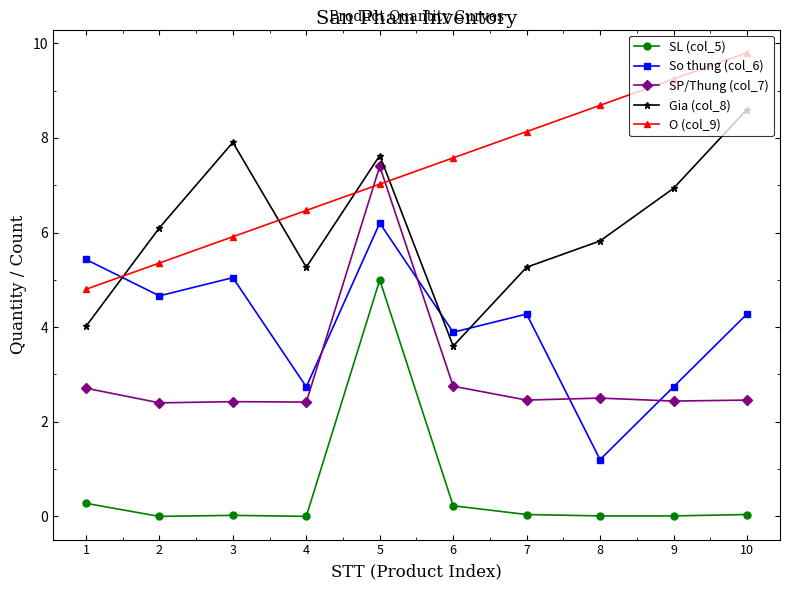

Rank the series at 5 from highest to lowest value.

Gia (col_8), SP/Thung (col_7), O (col_9), So thung (col_6), SL (col_5)